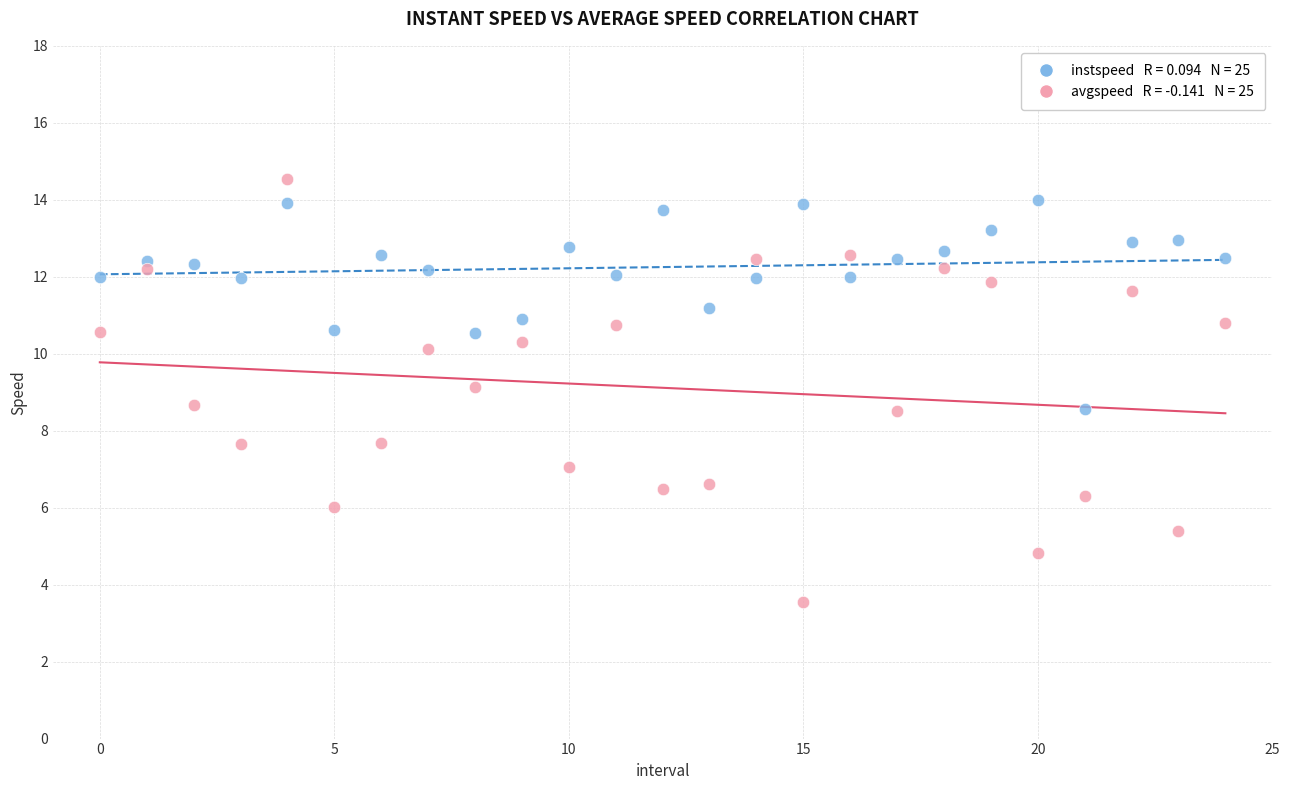

Across all data points, what is the range of Y values (max minus min)?

11.0